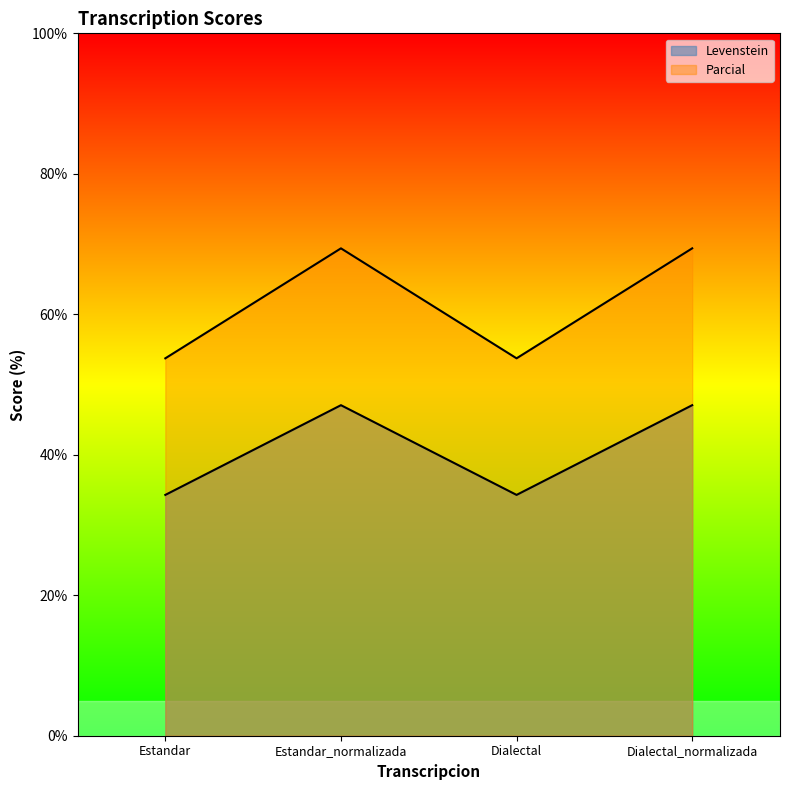

What are all the series names shown in the legend?

Levenstein, Parcial